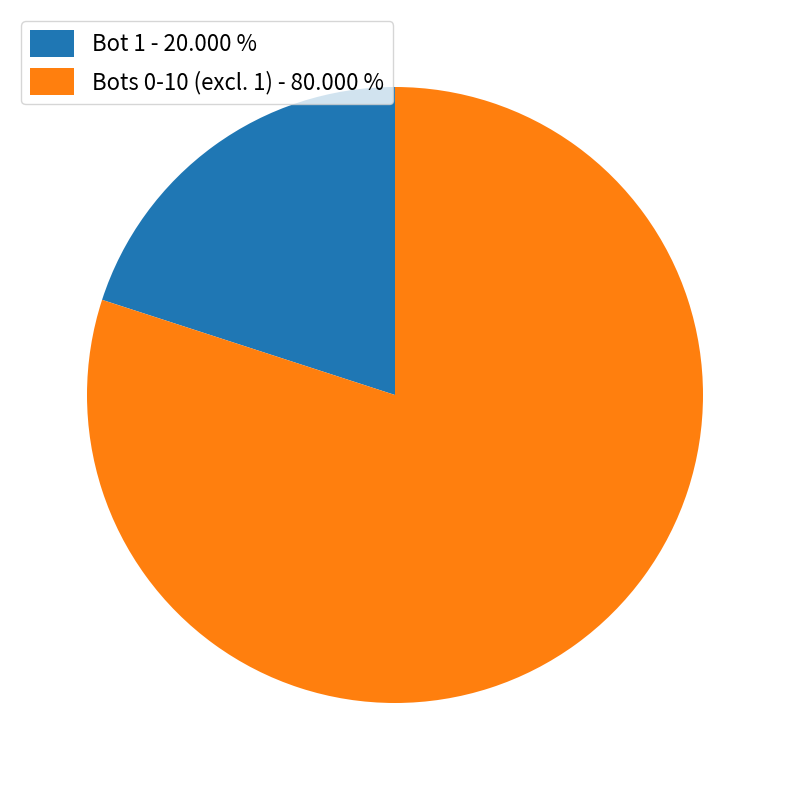

Which slice is the smallest?

Bot 1 - 20.000 %